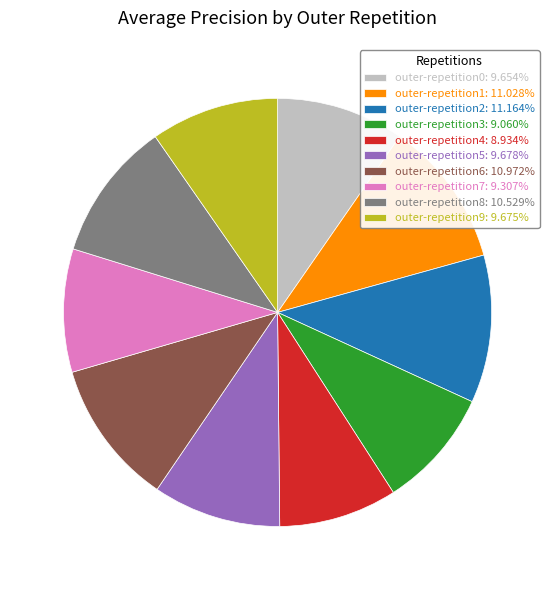

Do outer-repetition7: 9.307% and outer-repetition0: 9.654% together represent more than half of the pie?

No